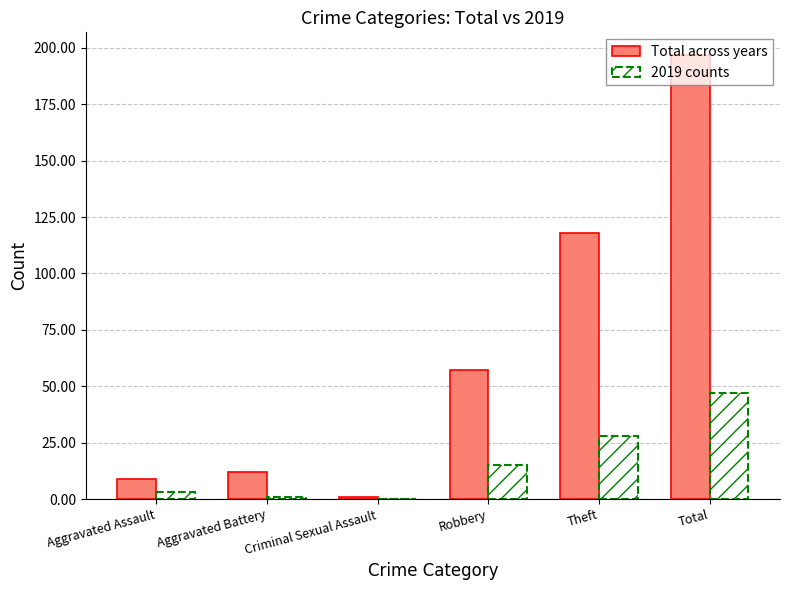

What is the maximum value for 2019 counts?

47